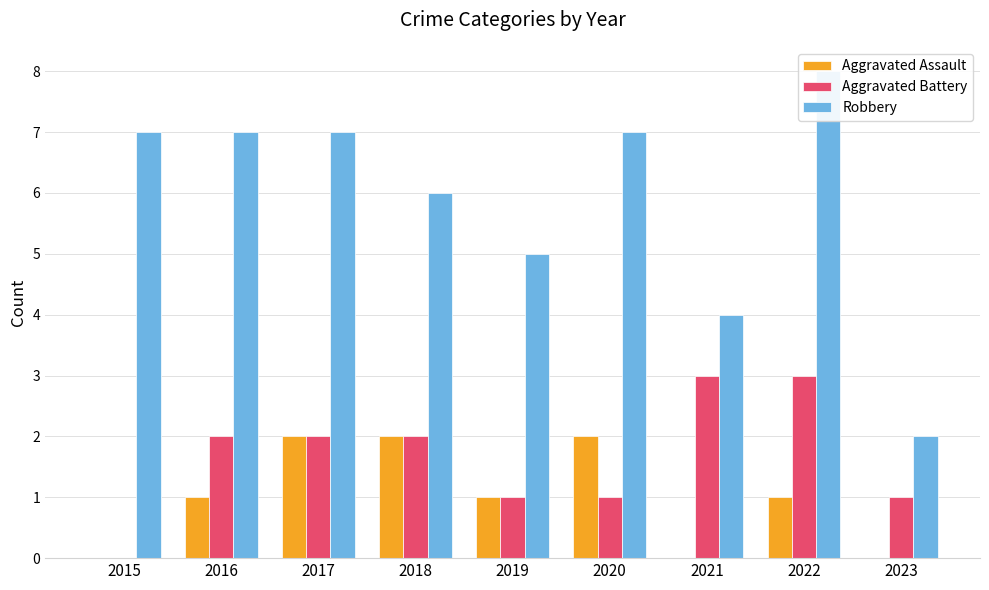

List the labels in order of Aggravated Assault value, largest first.

2017, 2018, 2020, 2016, 2019, 2022, 2015, 2021, 2023